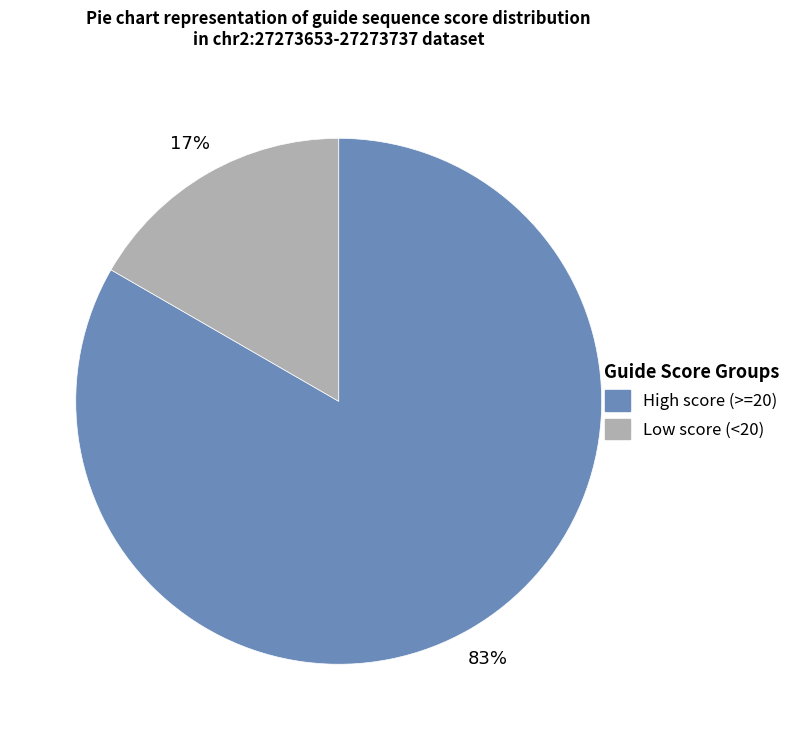

Is there any slice that represents more than half of the pie?

Yes